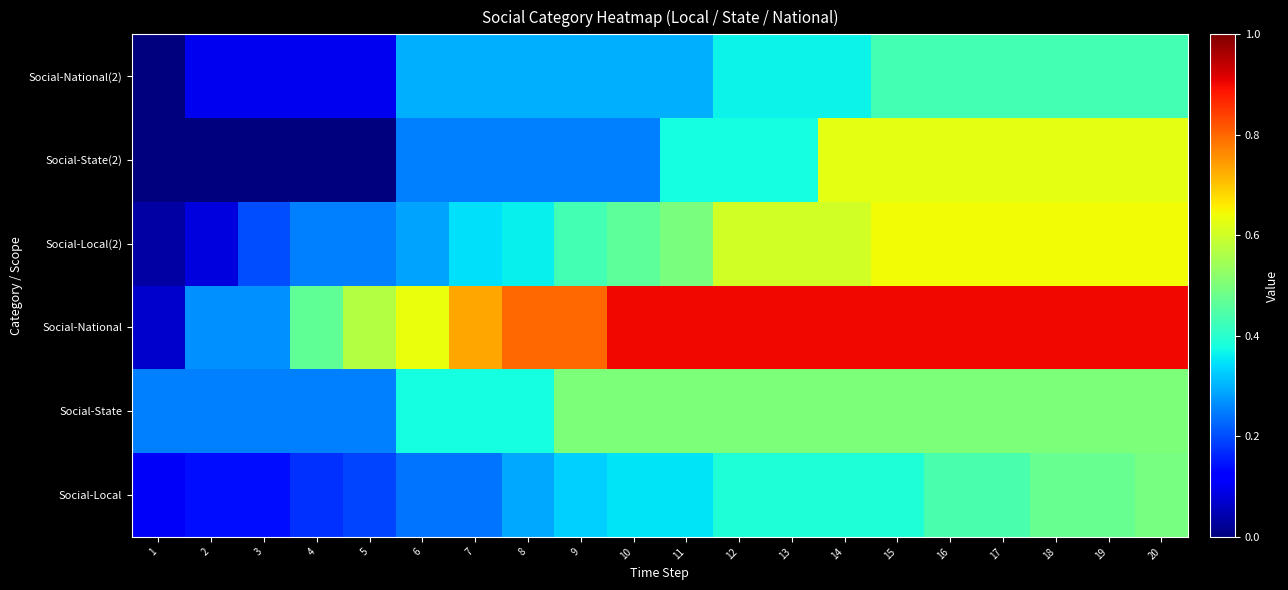

Reading left to right, what are all the values shown in this chart?

Social-Local: 1=0.1	2=0.1	3=0.1	4=0.2	5=0.2	6=0.2	7=0.2	8=0.3	9=0.3	10=0.3	11=0.3	12=0.4	13=0.4	14=0.4	15=0.4	16=0.4	17=0.4	18=0.5	19=0.5	20=0.5
Social-State: 1=0.2	2=0.2	3=0.2	4=0.2	5=0.2	6=0.4	7=0.4	8=0.4	9=0.5	10=0.5	11=0.5	12=0.5	13=0.5	14=0.5	15=0.5	16=0.5	17=0.5	18=0.5	19=0.5	20=0.5
Social-National: 1=0.1	2=0.3	3=0.3	4=0.5	5=0.6	6=0.6	7=0.7	8=0.8	9=0.8	10=0.9	11=0.9	12=0.9	13=0.9	14=0.9	15=0.9	16=0.9	17=0.9	18=0.9	19=0.9	20=0.9
Social-Local(2): 1=0.0	2=0.1	3=0.2	4=0.3	5=0.3	6=0.3	7=0.3	8=0.4	9=0.4	10=0.5	11=0.5	12=0.6	13=0.6	14=0.6	15=0.6	16=0.6	17=0.6	18=0.6	19=0.6	20=0.6
Social-State(2): 1=0.0	2=0.0	3=0.0	4=0.0	5=0.0	6=0.2	7=0.2	8=0.2	9=0.2	10=0.2	11=0.4	12=0.4	13=0.4	14=0.6	15=0.6	16=0.6	17=0.6	18=0.6	19=0.6	20=0.6
Social-National(2): 1=0.0	2=0.1	3=0.1	4=0.1	5=0.1	6=0.3	7=0.3	8=0.3	9=0.3	10=0.3	11=0.3	12=0.4	13=0.4	14=0.4	15=0.4	16=0.4	17=0.4	18=0.4	19=0.4	20=0.4